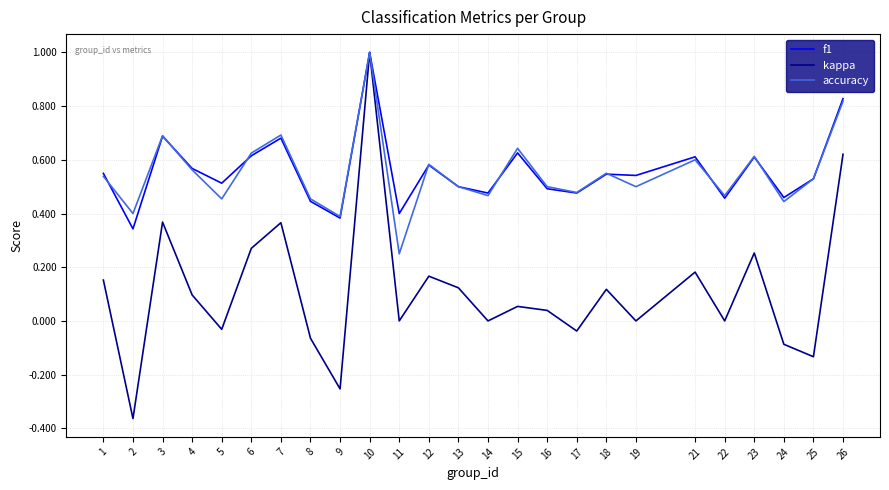

What are all the series names shown in the legend?

f1, kappa, accuracy